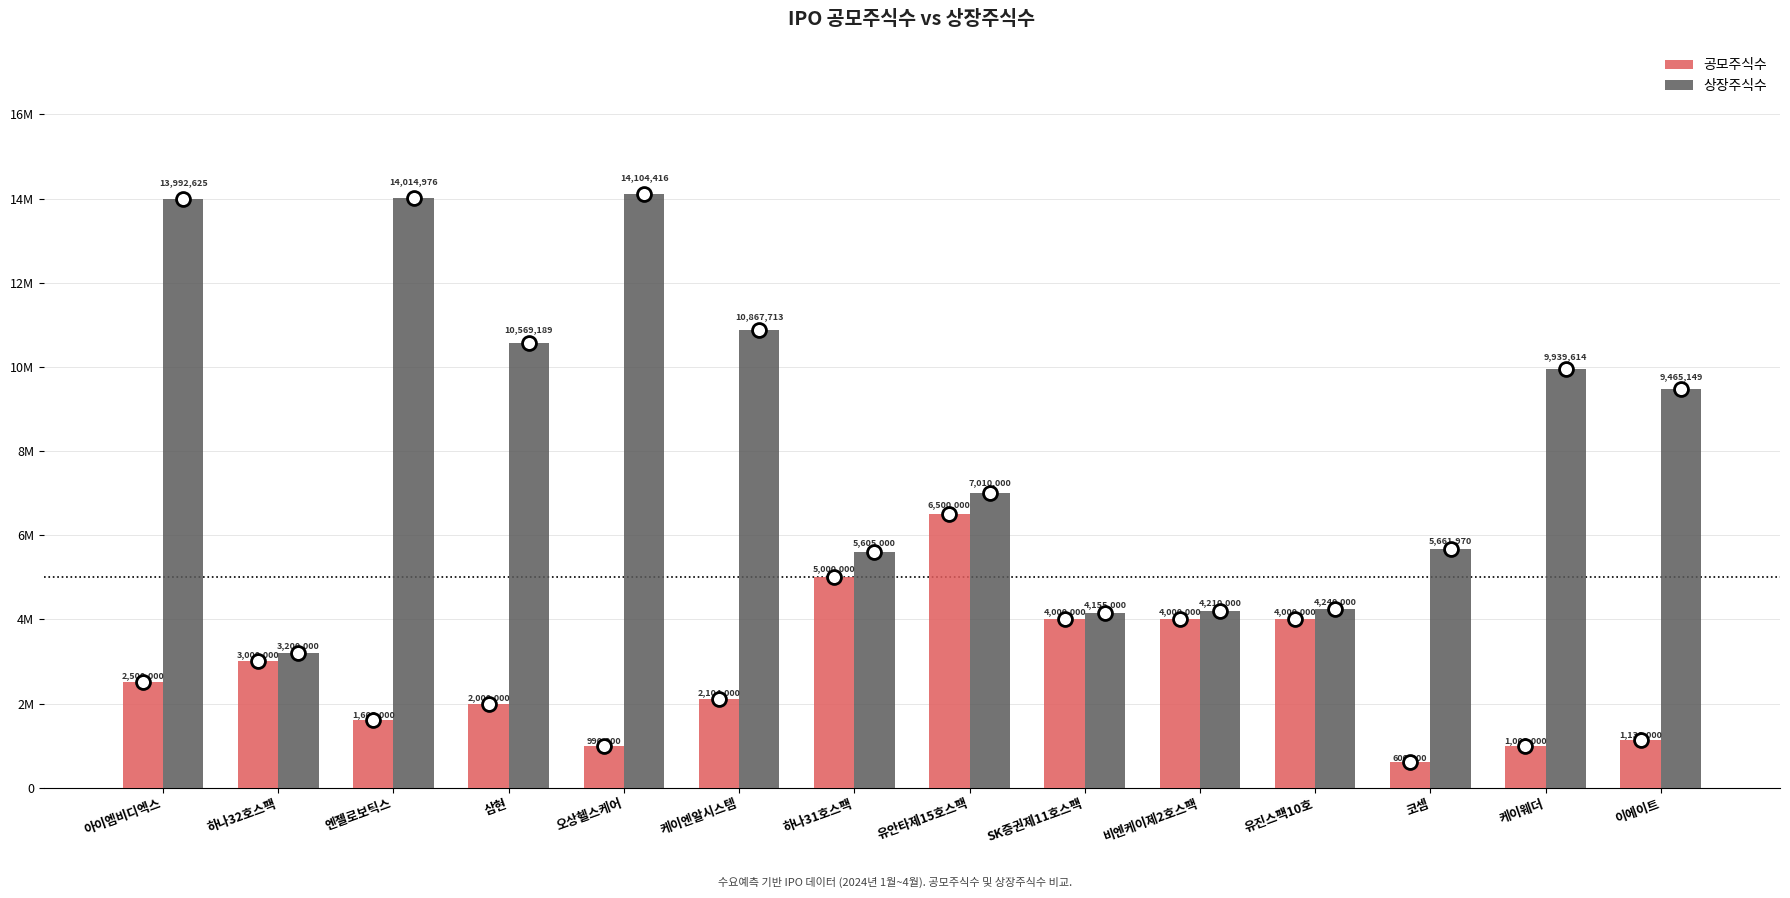

Are the bars horizontal?

No